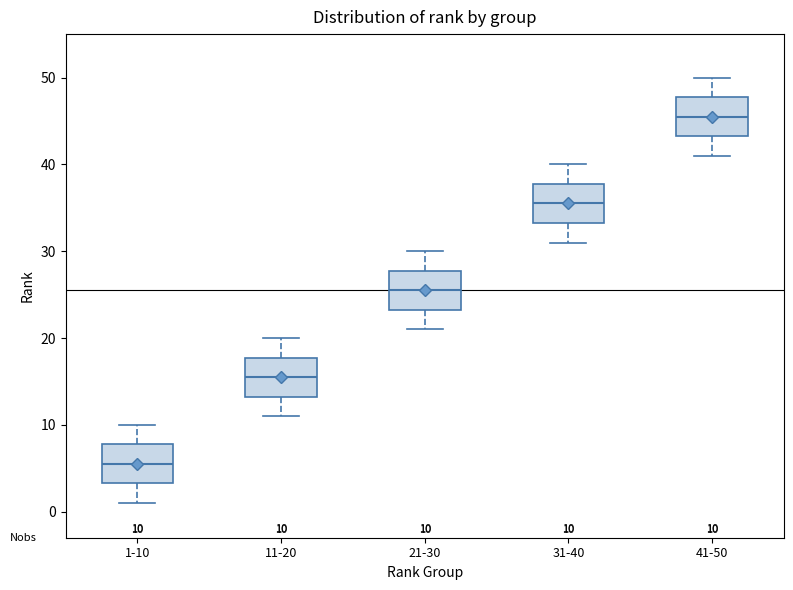

Which box has the lowest median line?

1-10